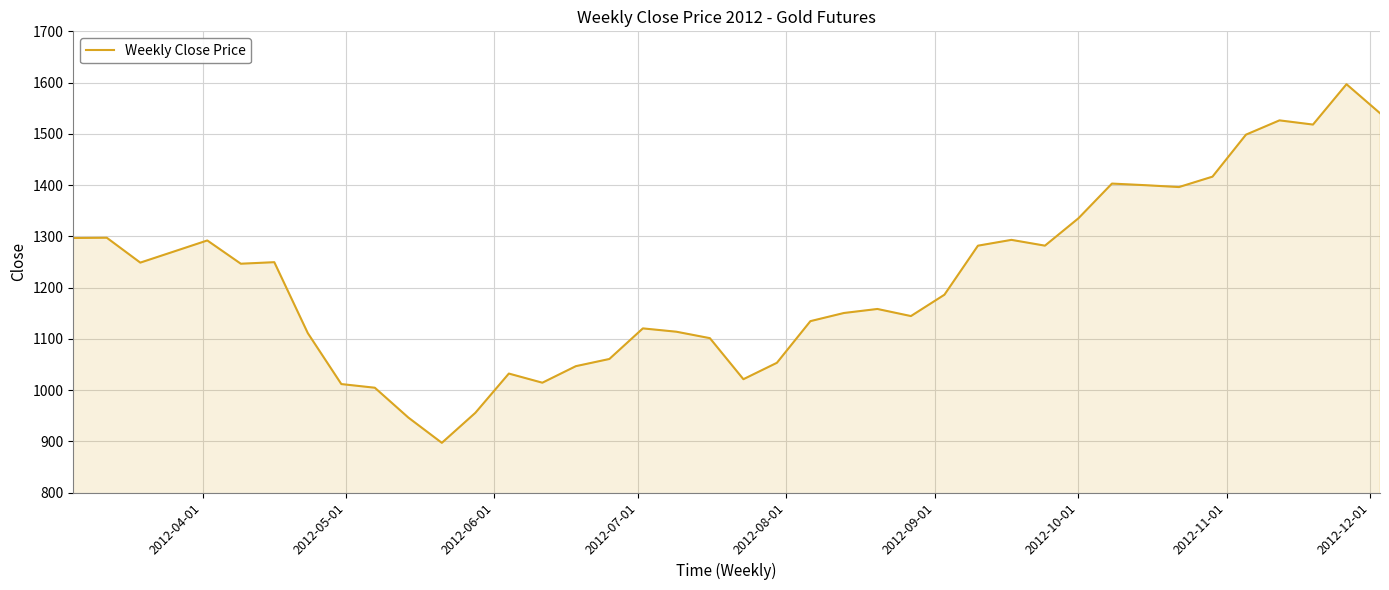

What is the difference between the maximum and minimum values?

699.9